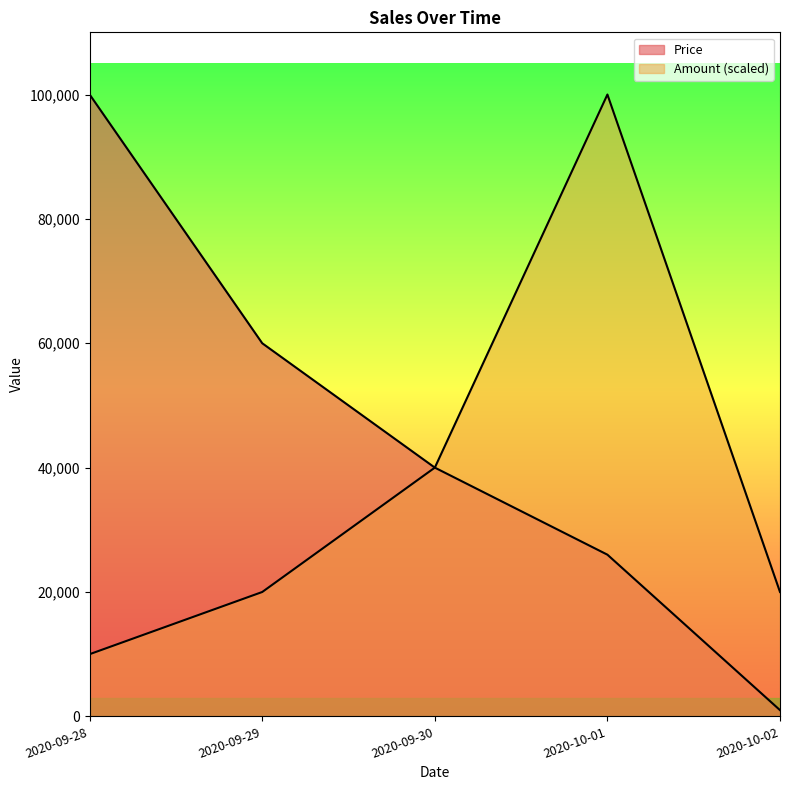

At which label does Amount first exceed 20000?

2020-09-30